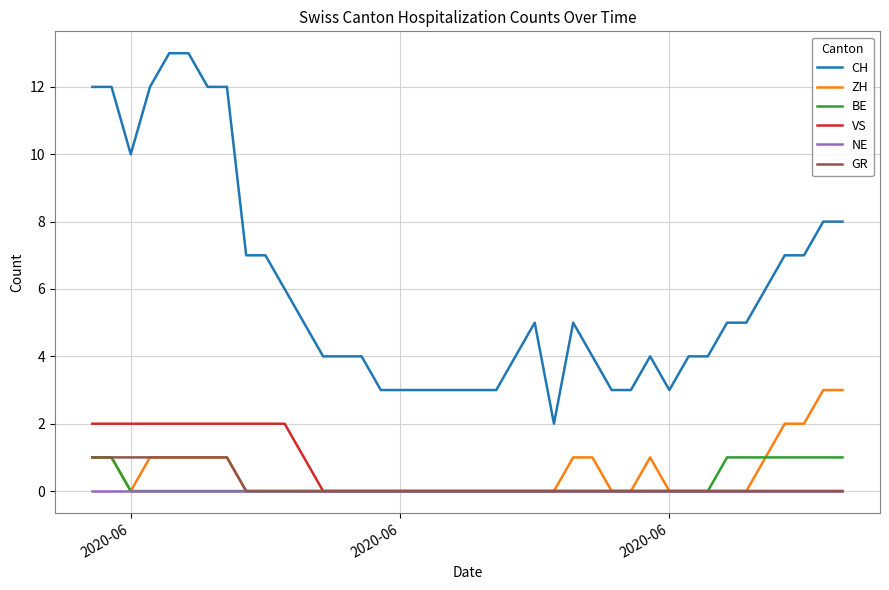

What is the maximum value for BE?

1